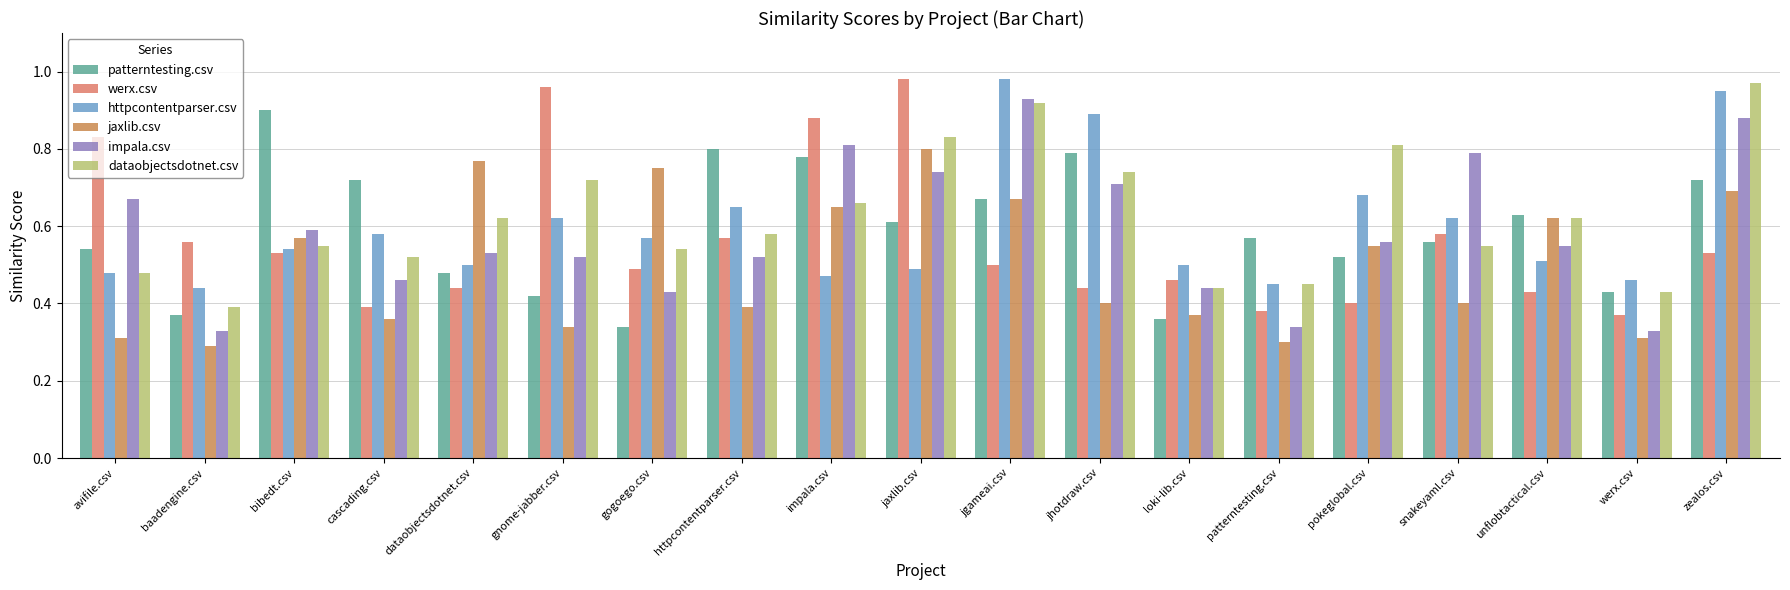

What is the minimum value for patterntesting.csv?

0.3